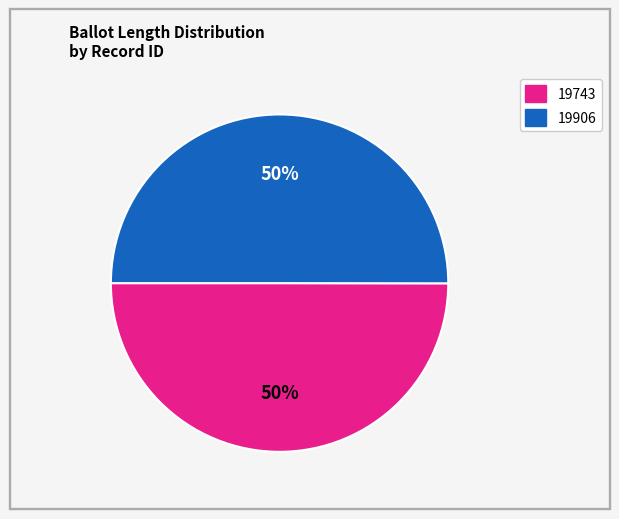

To the nearest percent, what portion does 19743 represent?

50%